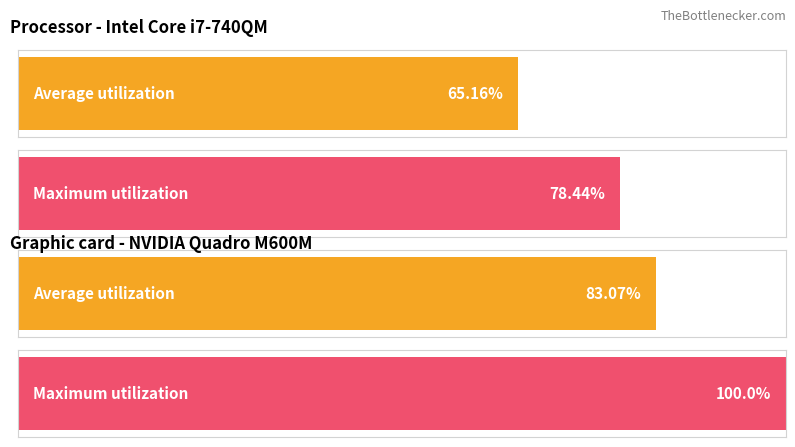

How many distinct data groups are displayed?

2